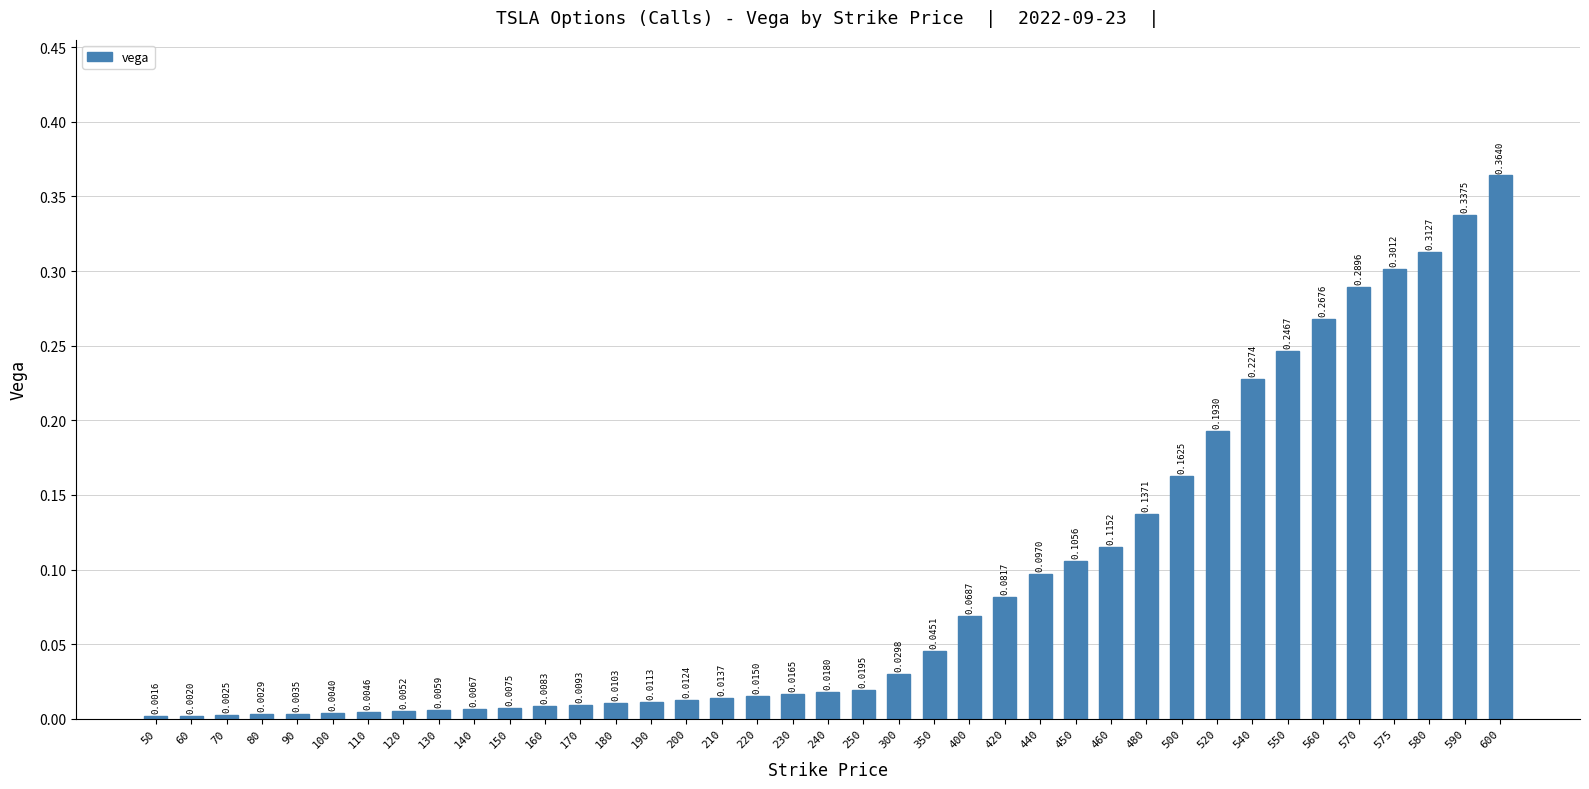

Which label corresponds to the smallest value in the chart?

50